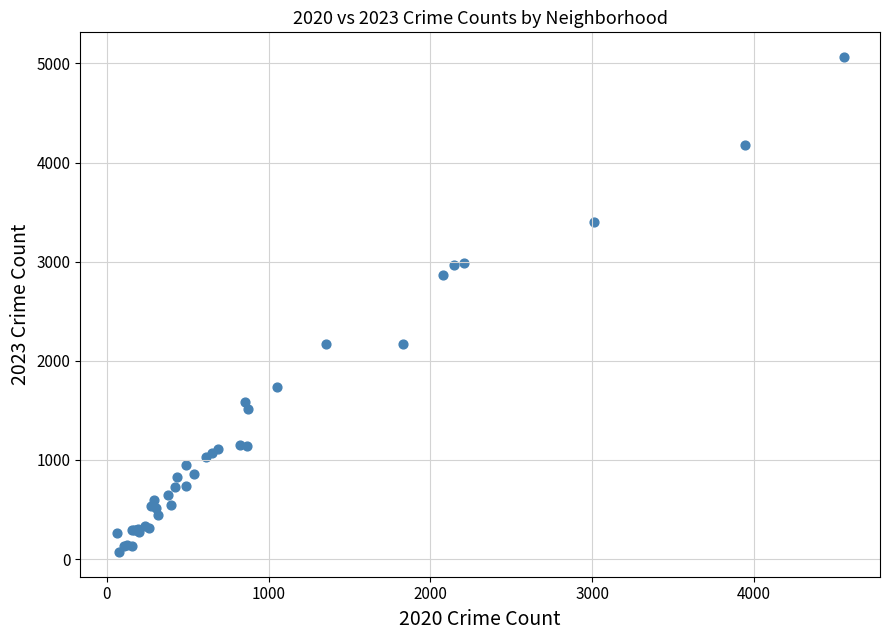

What Y value in the scatter plot is closest to 2567?

2862